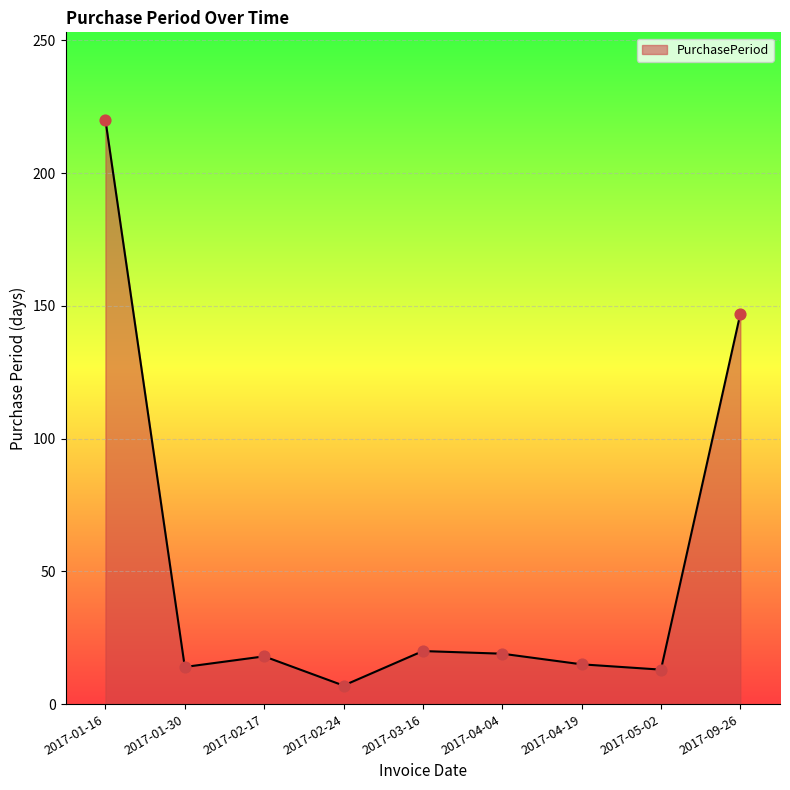

What is the change in value from 2017-02-24 to 2017-09-26?

+140